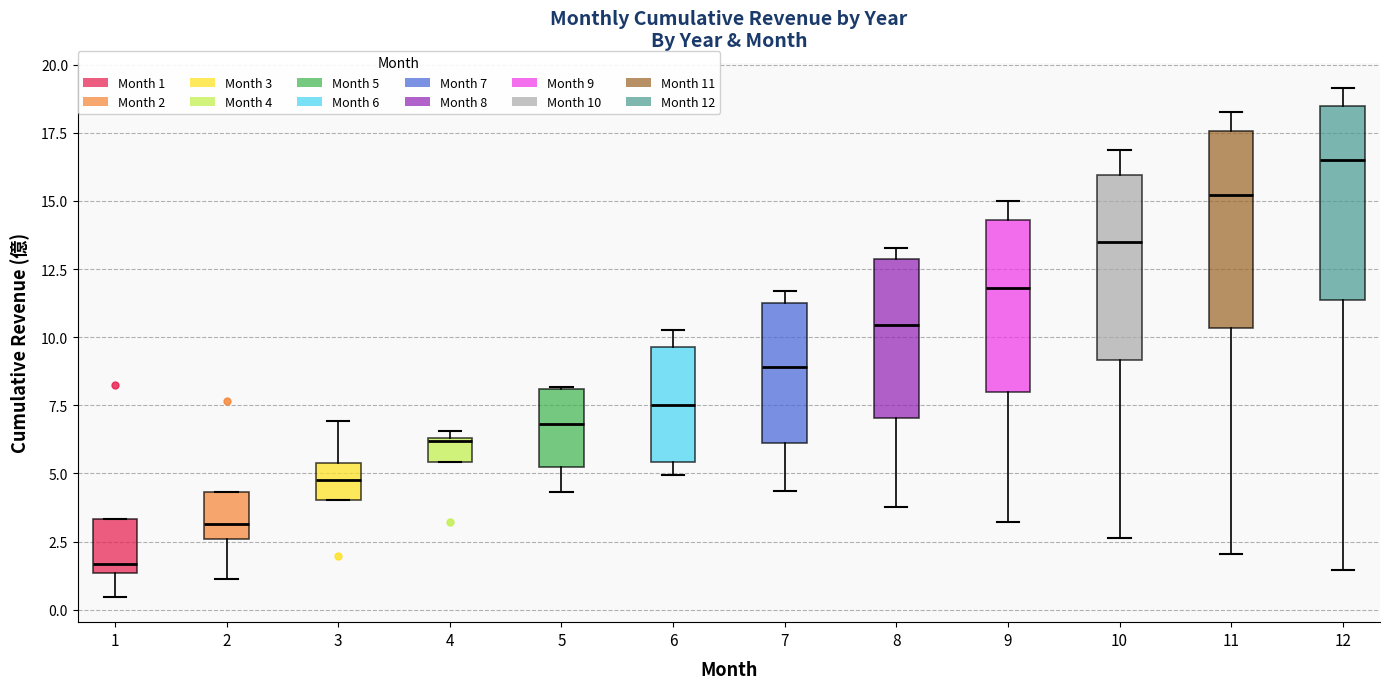

Reading left to right, transcribe this box plot: for each box, give where its median line is, the range the box spans, and where its two whiskers end, as read against the y-axis. The values are not printed on the chart, so give them approximately, as read against the axis.

1: median 1.5 (just above the box's lower edge), box 1.5 to 3.5, whiskers 0.5 to 3.5
2: median 3.0, box 2.5 to 4.5, whiskers 1.0 to 4.5
3: median 5.0, box 4.0 to 5.5, whiskers 4.0 to 7.0
4: median 6.0, box 5.5 to 6.5, whiskers 5.5 to 6.5 (just above the box's upper edge)
5: median 7.0, box 5.0 to 8.0, whiskers 4.5 to 8.0
6: median 7.5, box 5.5 to 9.5, whiskers 5.0 to 10.5
7: median 9.0, box 6.0 to 11.0, whiskers 4.5 to 11.5
8: median 10.5, box 7.0 to 13.0, whiskers 4.0 to 13.5
9: median 12.0, box 8.0 to 14.5, whiskers 3.0 to 15.0
10: median 13.5, box 9.0 to 16.0, whiskers 2.5 to 17.0
11: median 15.0, box 10.5 to 17.5, whiskers 2.0 to 18.5
12: median 16.5, box 11.5 to 18.5, whiskers 1.5 to 19.0